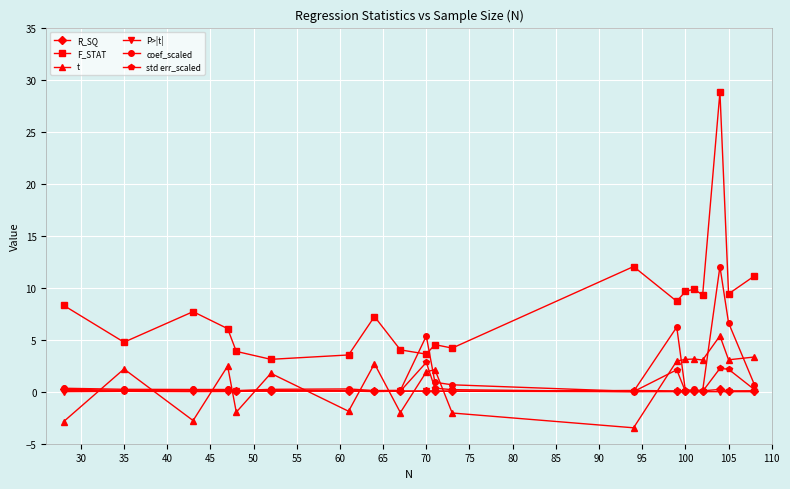

What is the value of the t point at the 4th from the left?

2.5